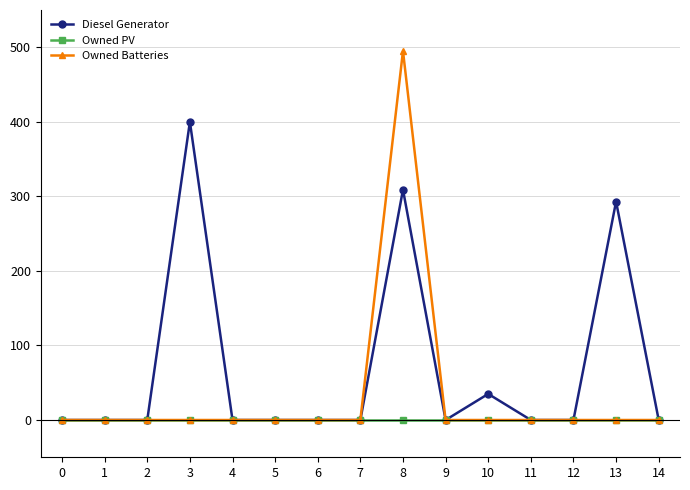

Which series has the largest range (max minus min)?

Owned Batteries